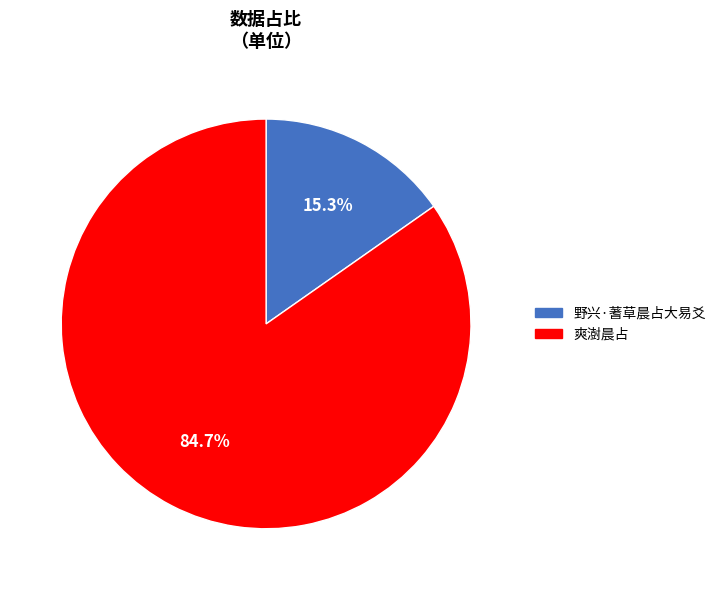

Count the number of slices in the pie.

2